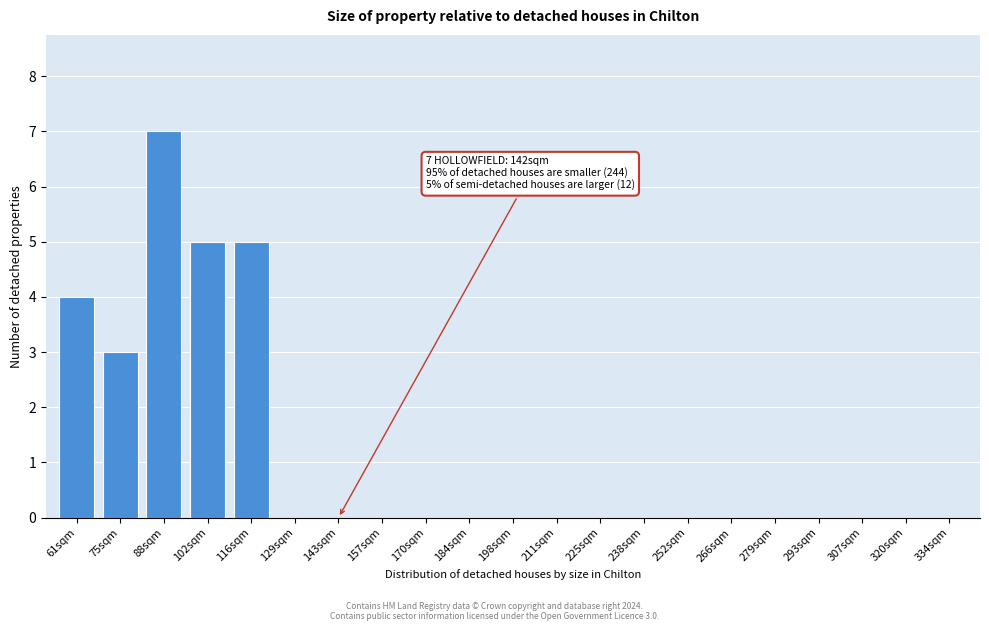

Reading left to right, extract all data points from this chart.

61sqm=4	75sqm=3	88sqm=7	102sqm=5	116sqm=5	129sqm=0	143sqm=0	157sqm=0	170sqm=0	184sqm=0	198sqm=0	211sqm=0	225sqm=0	238sqm=0	252sqm=0	266sqm=0	279sqm=0	293sqm=0	307sqm=0	320sqm=0	334sqm=0